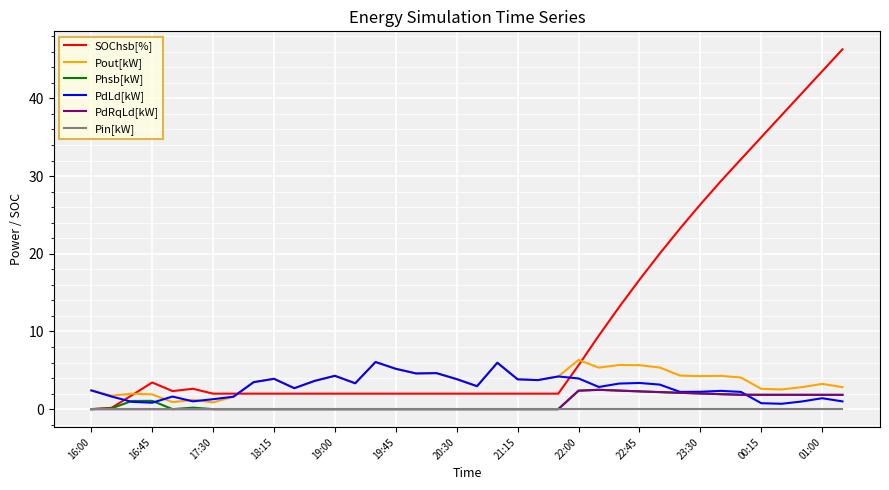

True or false: Phsb[kW] and PdLd[kW] intersect in this chart.

True